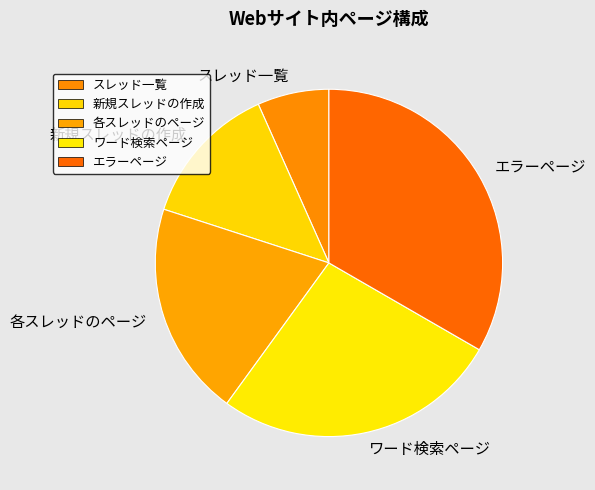

Rank the categories by value from lowest to highest.

スレッド一覧, 新規スレッドの作成, 各スレッドのページ, ワード検索ページ, エラーページ